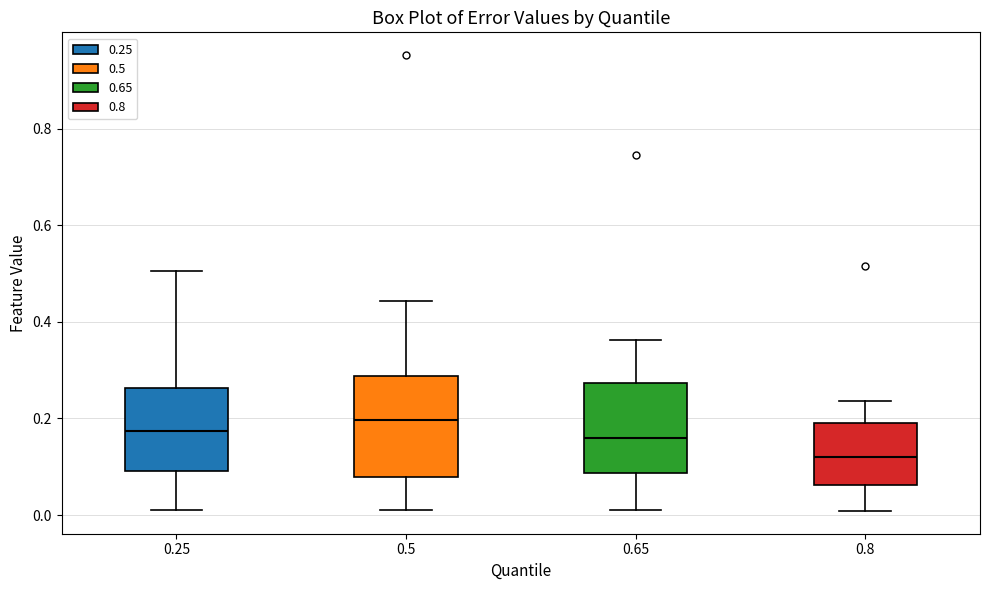

Reading left to right, read every box against the y-axis: the position of its median line, the range the box covers, and the ends of its whiskers. The values are not printed on the chart, so give them approximately, as read against the axis.

0.25: median 0.18, box 0.10 to 0.26, whiskers 0.02 to 0.50
0.5: median 0.20, box 0.08 to 0.28, whiskers 0.00 to 0.44
0.65: median 0.16, box 0.08 to 0.28, whiskers 0.00 to 0.36
0.8: median 0.12, box 0.06 to 0.20, whiskers 0.00 to 0.24